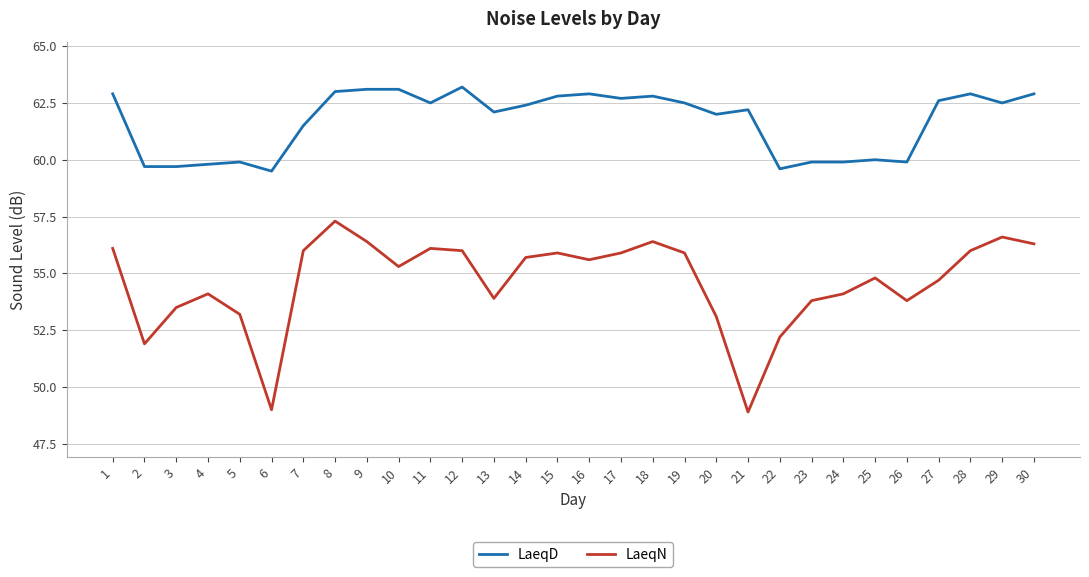

Which series has the largest range (max minus min)?

LaeqN